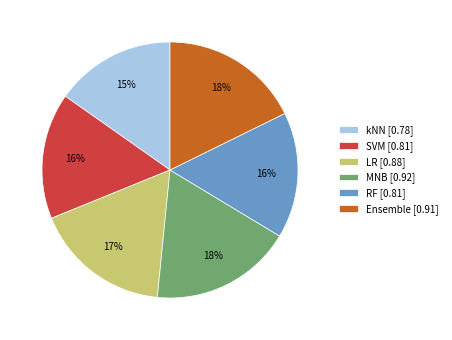

True or false: Ensemble accounts for 24% of the total.

False